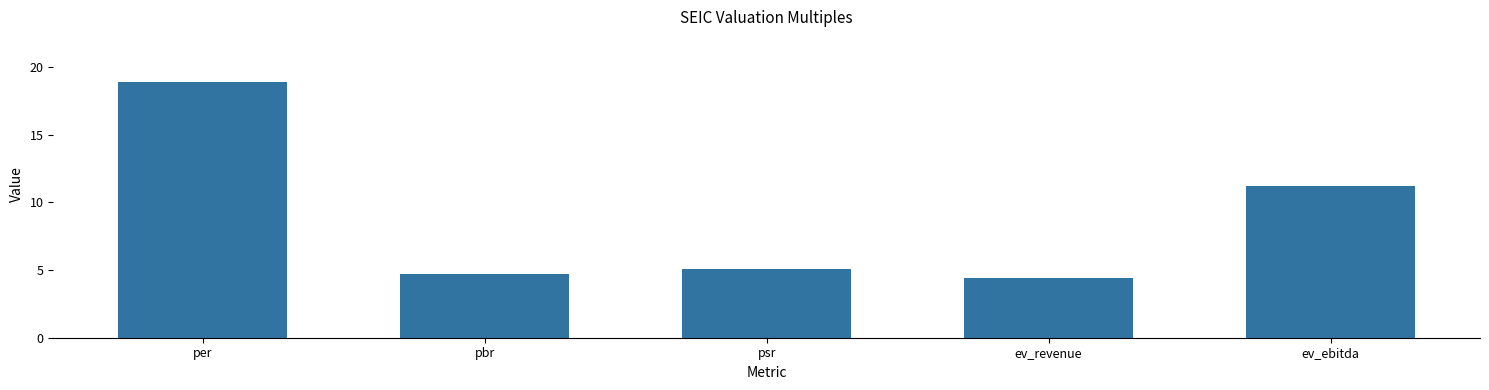

What position from the left is psr?

3